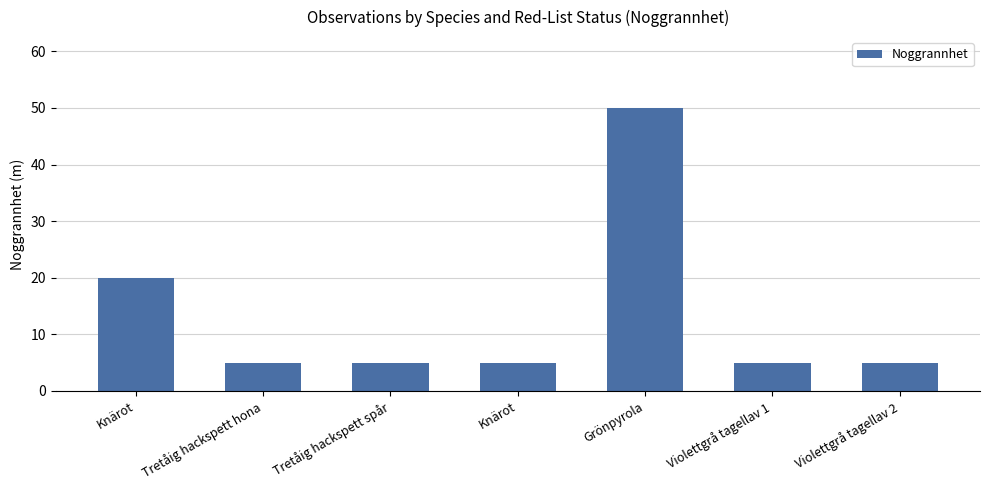

What is the minimum value shown in the chart?

5